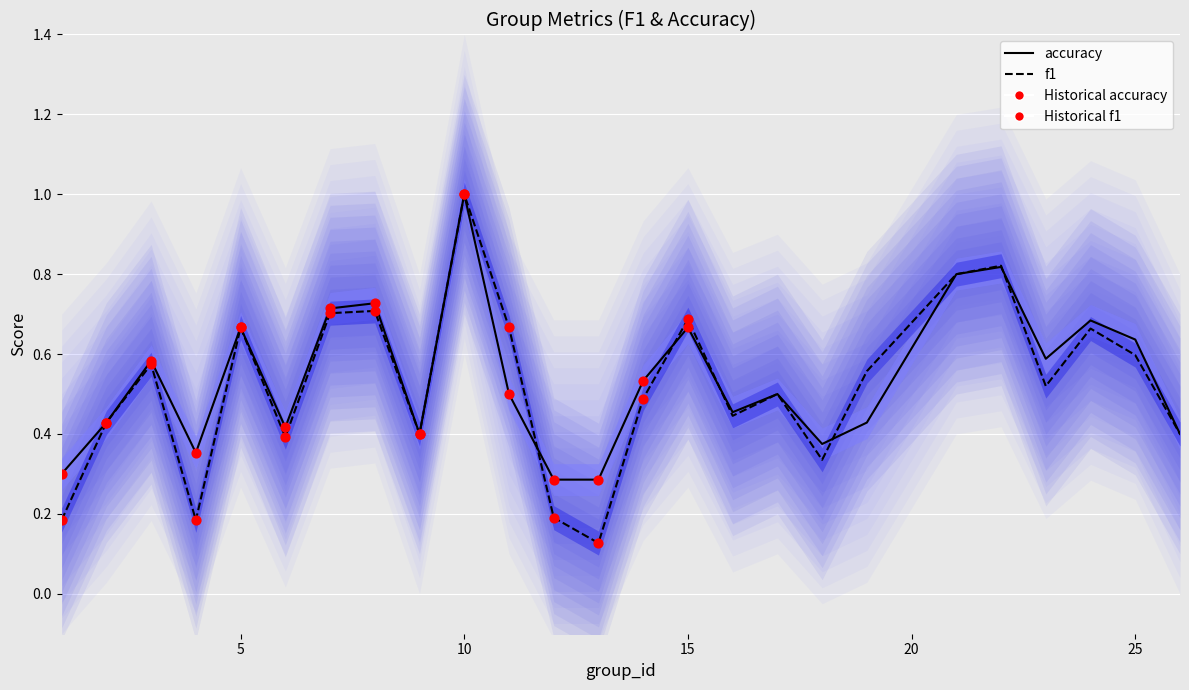

At which category is the sum across all series the highest?

10